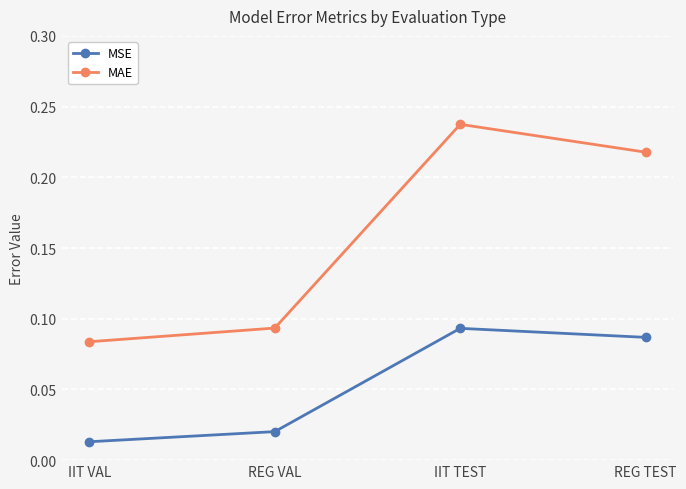

How many MSE values are between 0 and 1?

4